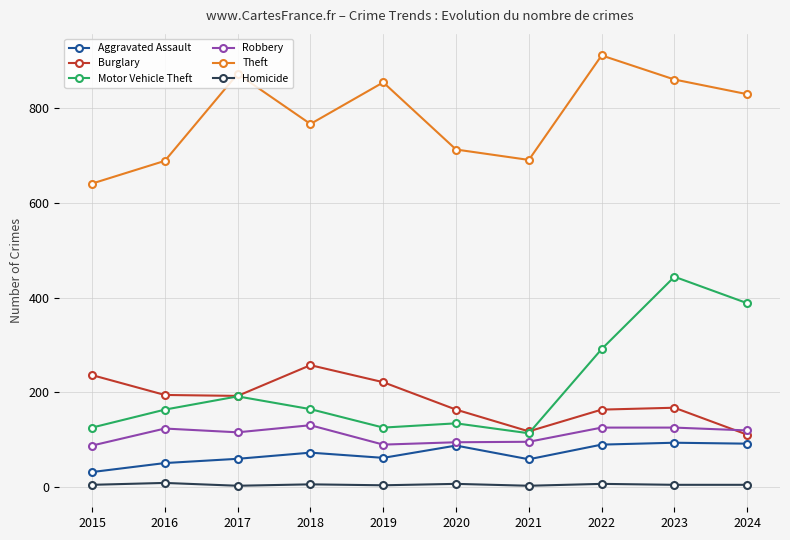

Which series has the largest range (max minus min)?

Motor Vehicle Theft